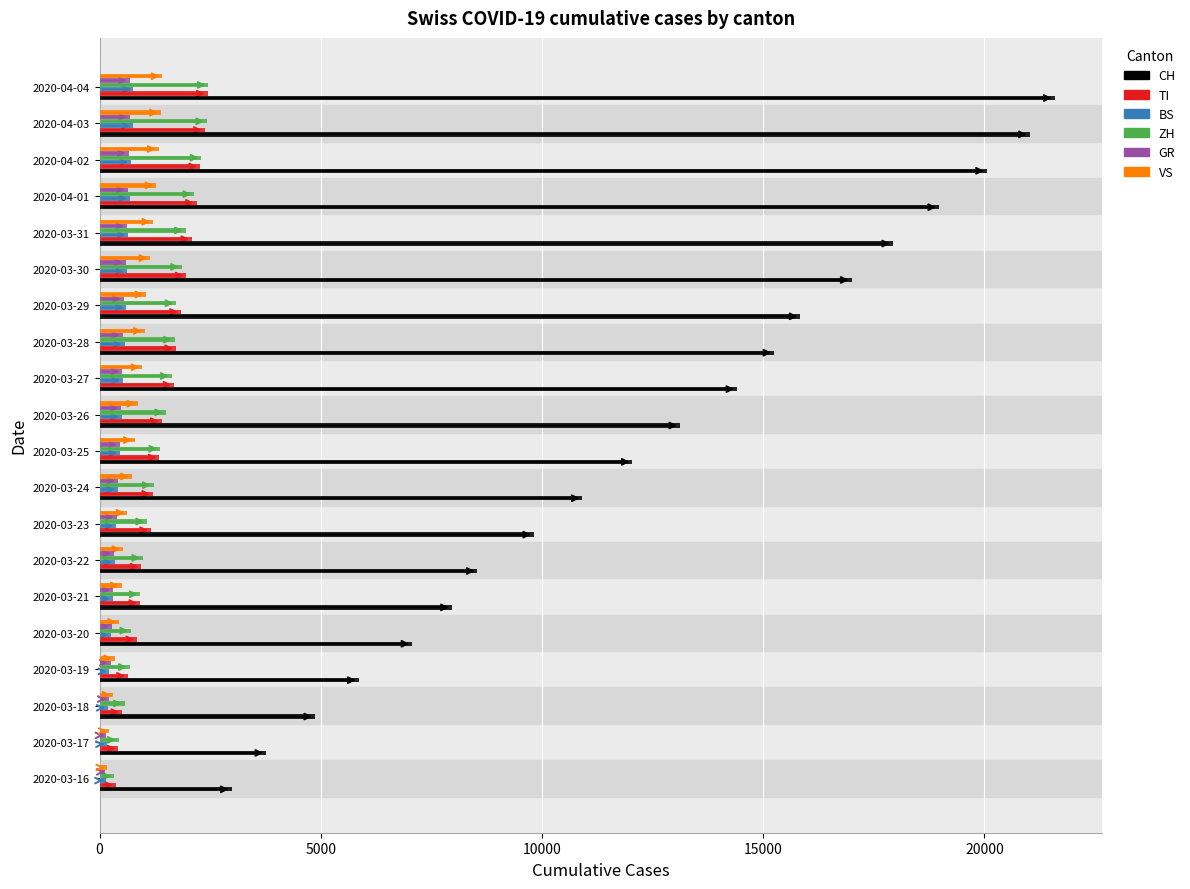

Between 2020-03-29 and 2020-04-01, which series saw the biggest shift?

CH